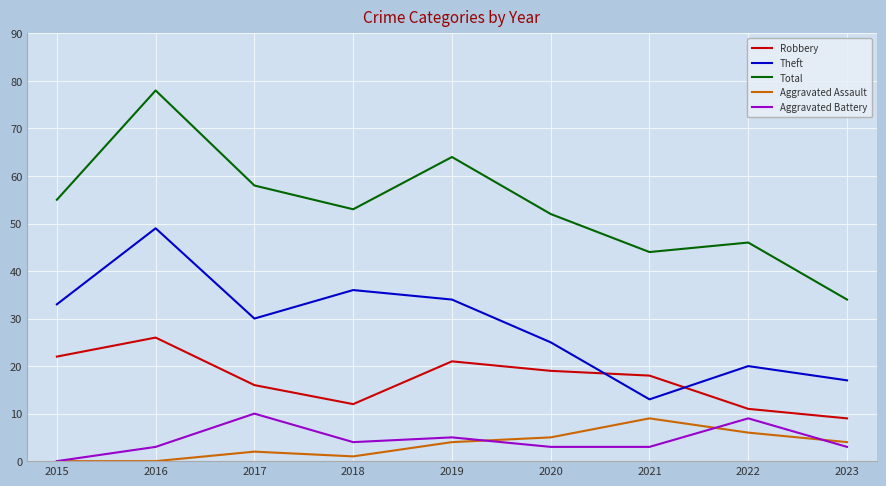

At which category is the sum across all series the highest?

2016